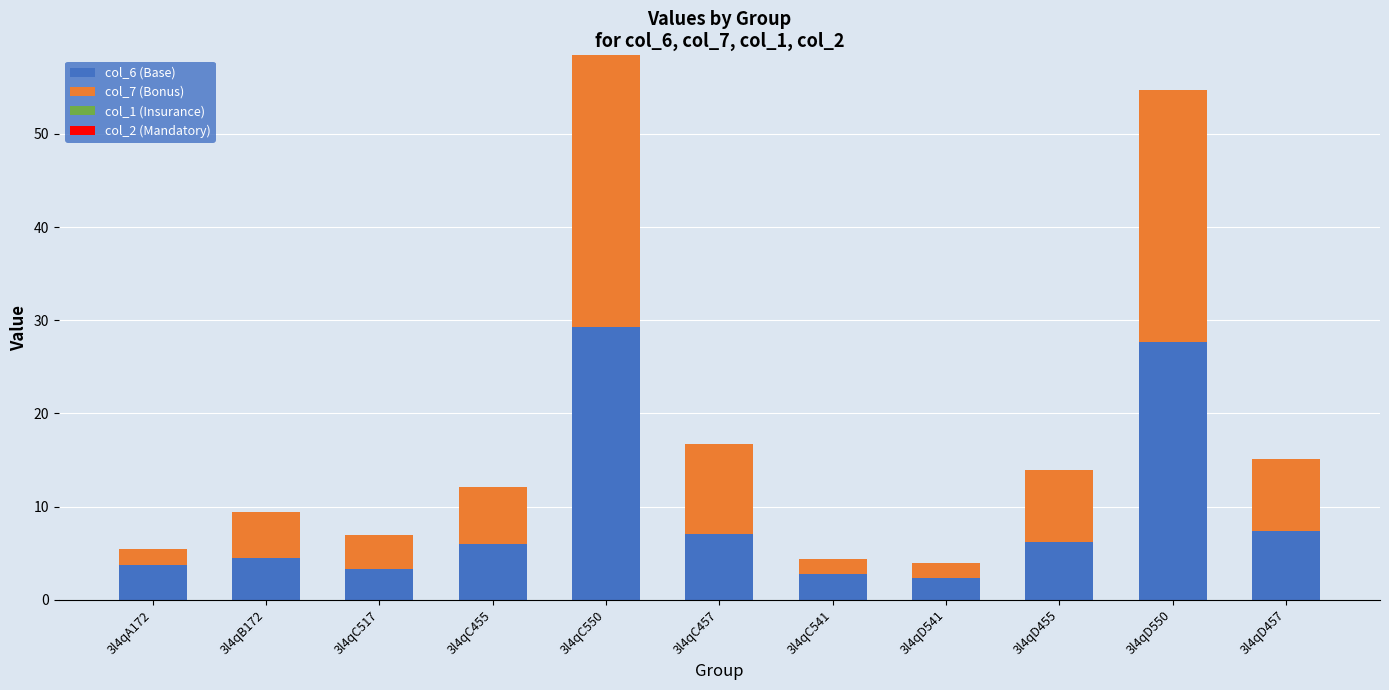

The value of col_6 (Base) at 3l4qC517 is 3.4. True or false?

True